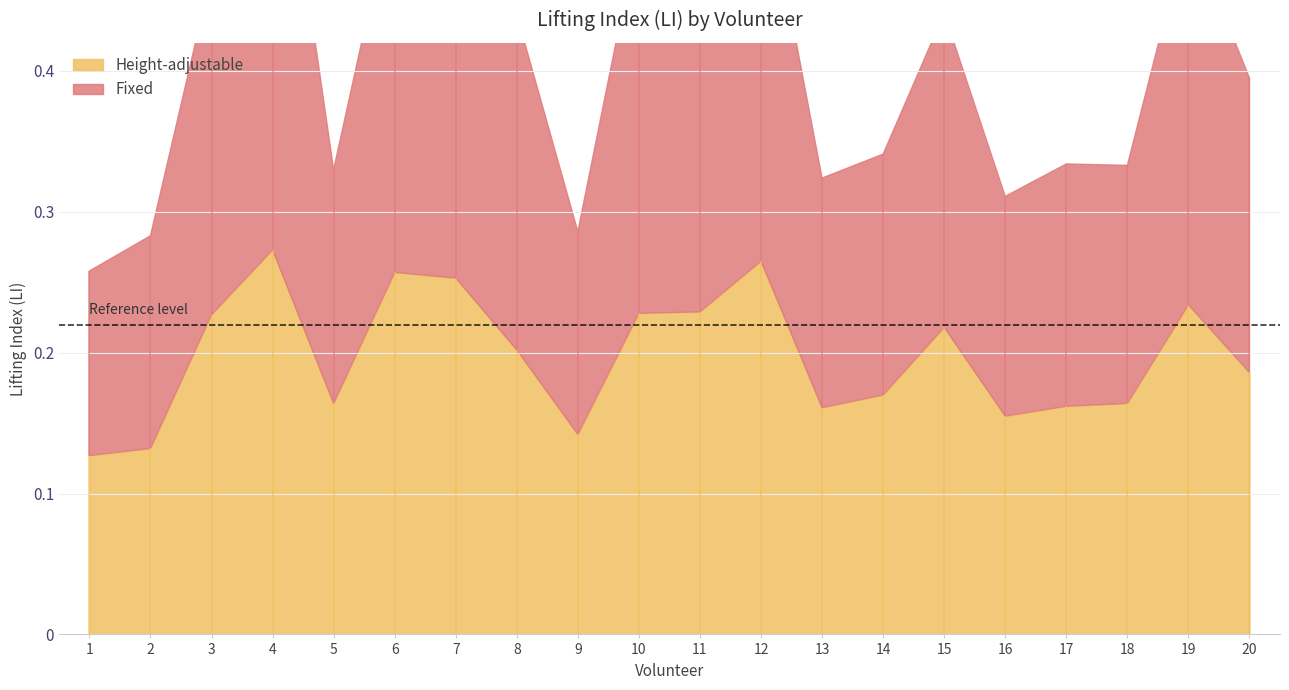

At which category is the sum across all series the highest?

4